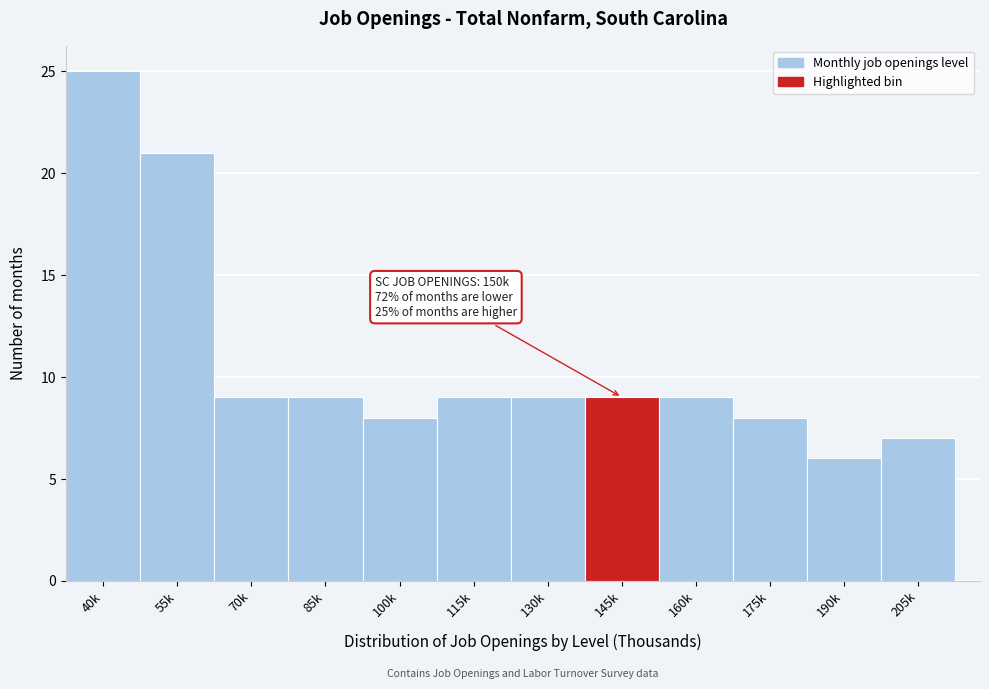

Reading left to right, extract all data points from this chart.

40k=25	55k=21	70k=9	85k=9	100k=8	115k=9	130k=9	145k=9	160k=9	175k=8	190k=6	205k=7